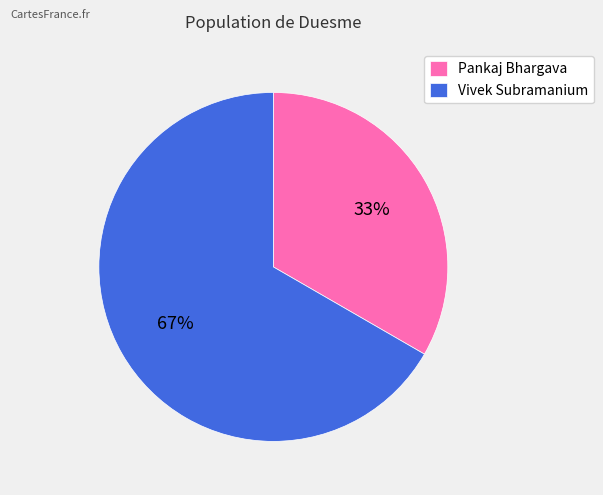

Which category has the biggest portion of the pie?

Vivek Subramanium